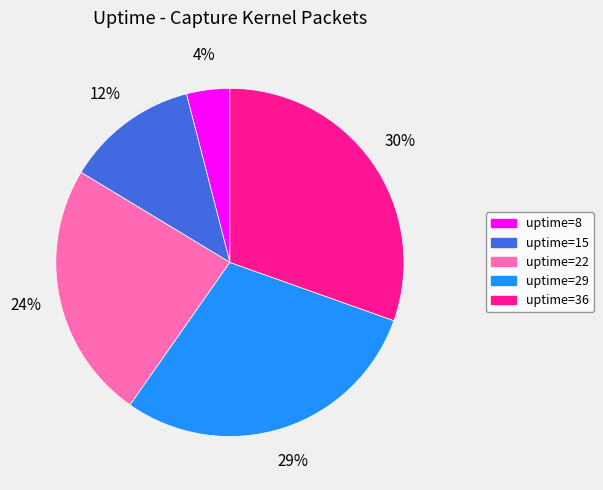

Between uptime=8 and uptime=22, which is larger?

uptime=22